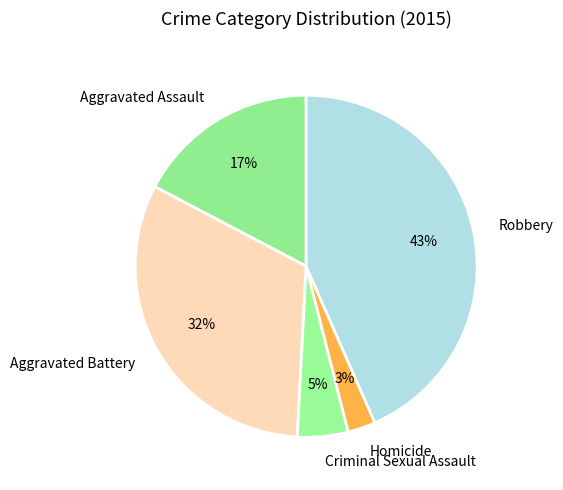

Is there any slice that represents more than half of the pie?

No